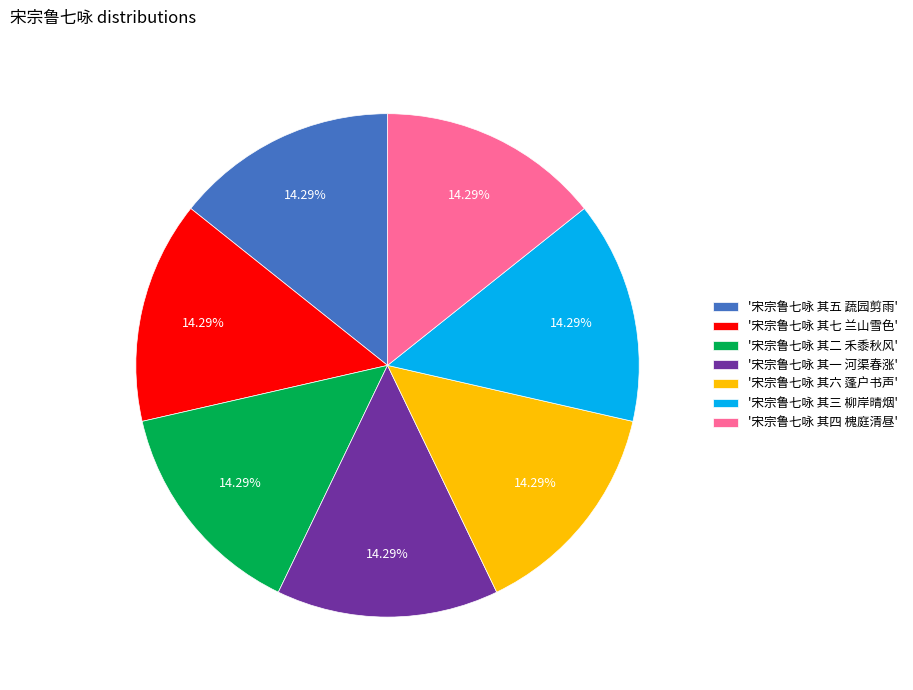

Do '宋宗鲁七咏 其三 柳岸晴烟' and '宋宗鲁七咏 其四 槐庭清昼' together represent more than half of the pie?

No